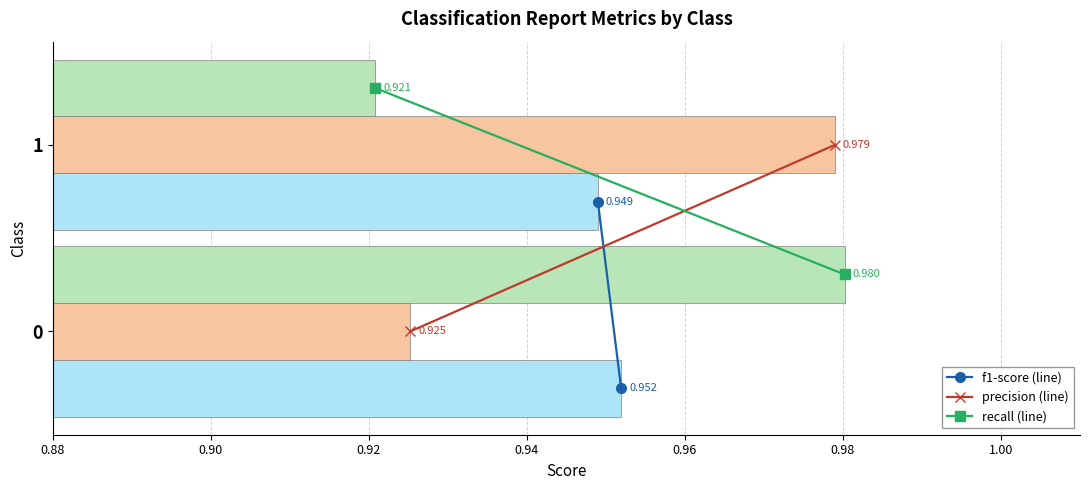

Count the number of categories in the chart.

2